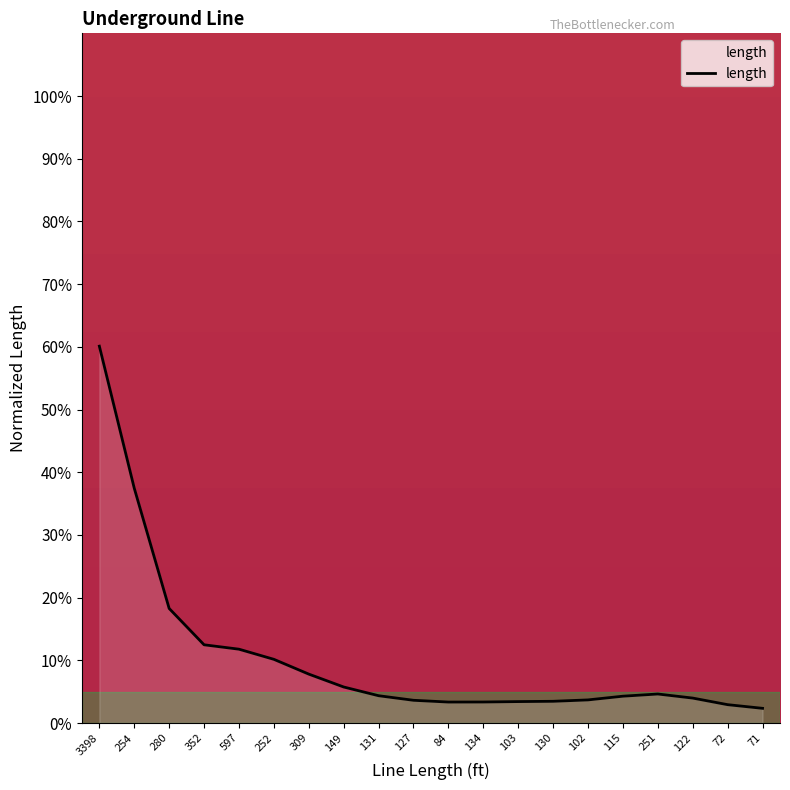

Where is the data nearest to the value 31?

254